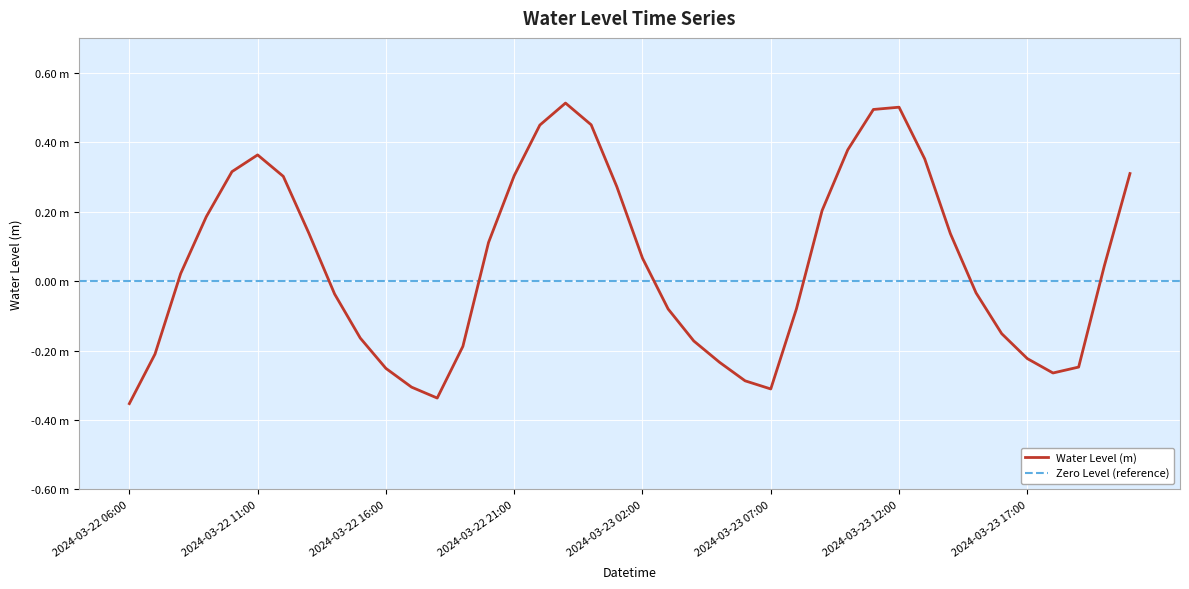

Where does the data first go above 0?

2024-03-22 08:00